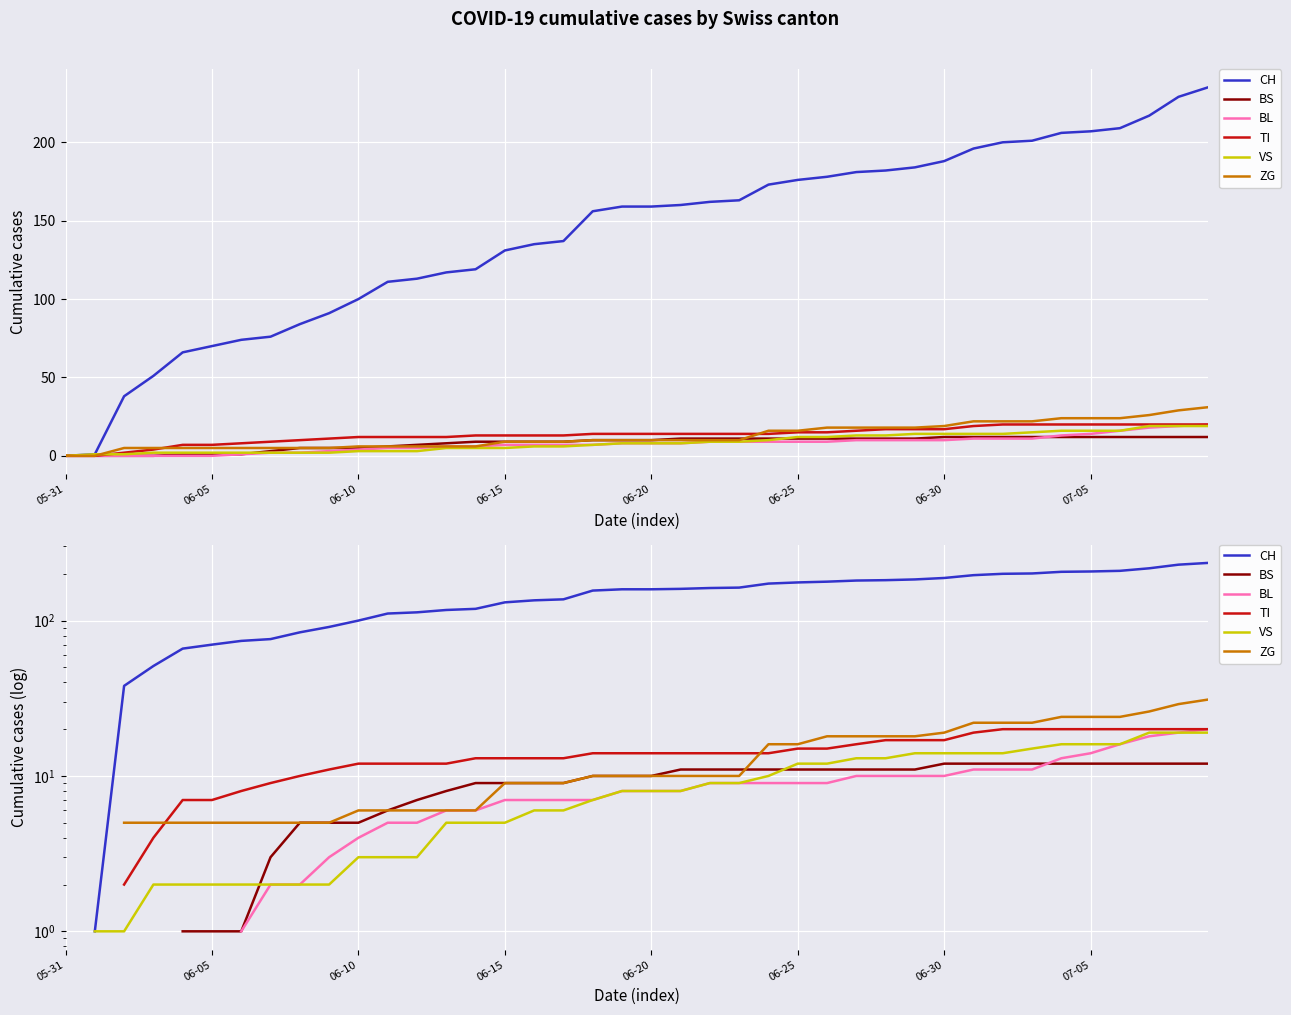

The VS series shows 2.0 at 9. True or false?

True